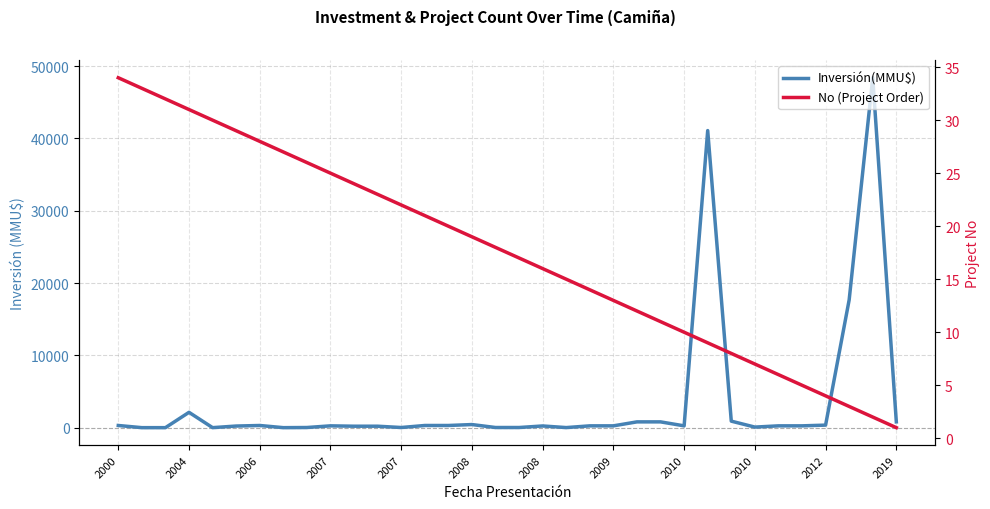

Reading left to right, extract all data points from this chart.

Inversión(MMU$): 300	0	0	2119	1	223	300	0	20	250	200	200	20	300	300	429	20	20	234	10	250	250	800	800	250	41075	900	78	250	250	350	17668	48384	800
No (Project Order): 34	33	32	31	30	29	28	27	26	25	24	23	22	21	20	19	18	17	16	15	14	13	12	11	10	9	8	7	6	5	4	3	2	1